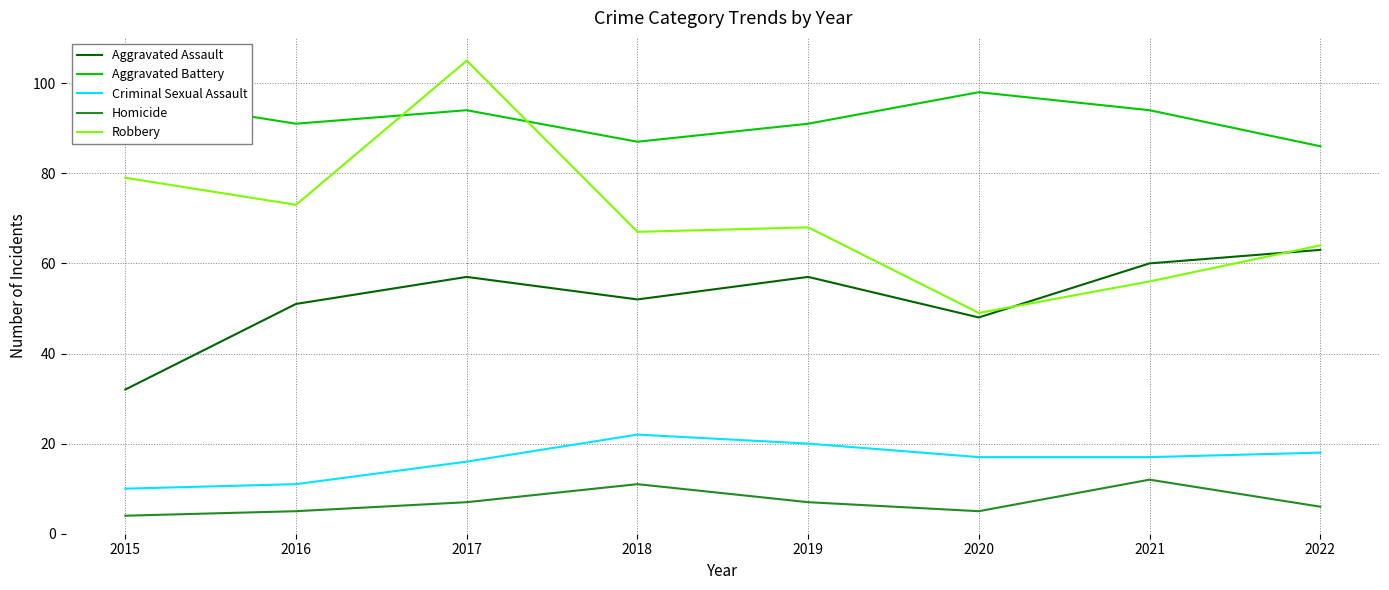

Rank the series at 2017 from lowest to highest value.

Homicide, Criminal Sexual Assault, Aggravated Assault, Aggravated Battery, Robbery